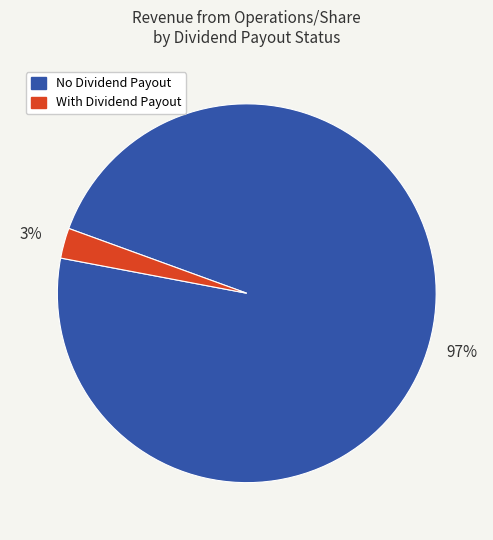

How many segments does this pie chart have?

2